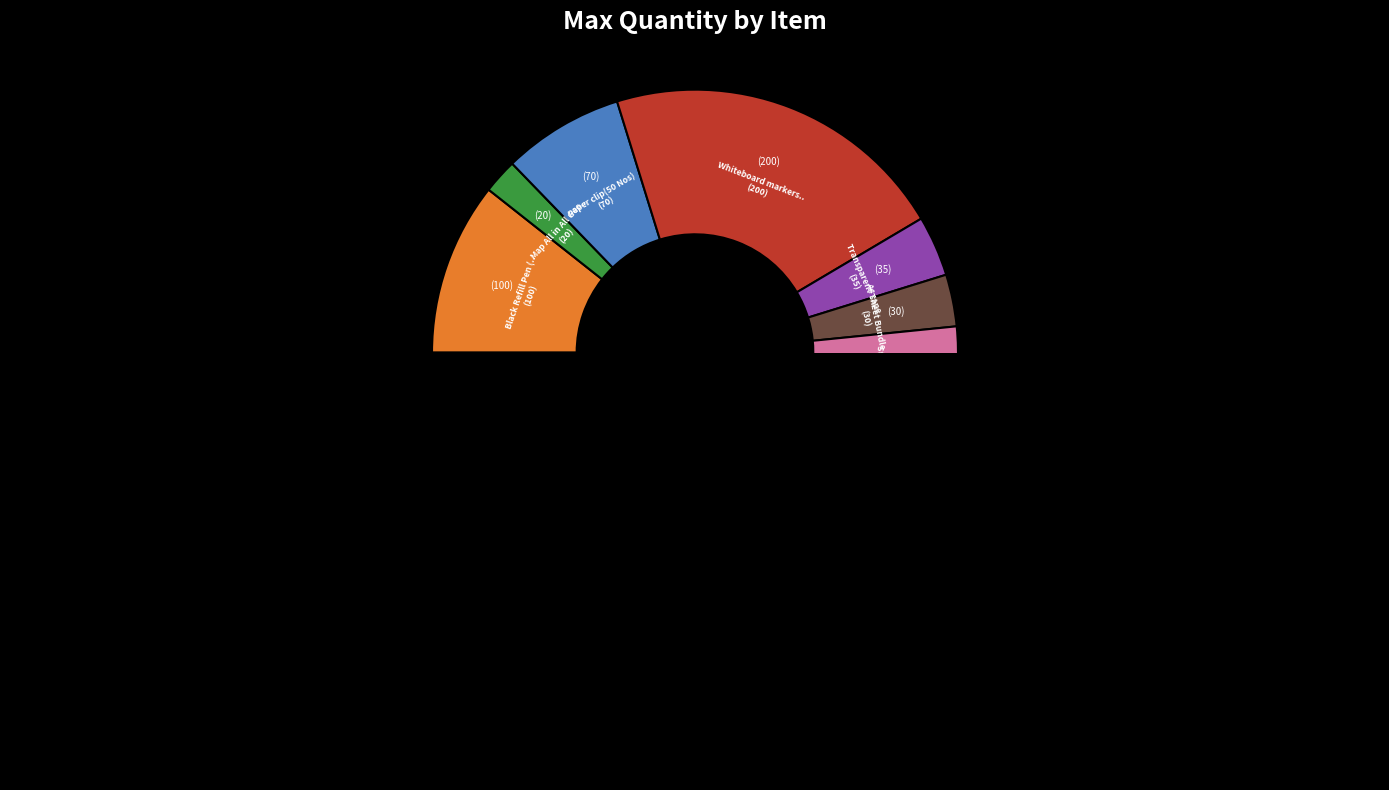

What is the ratio of the value at Scissors to the value at paper clip(50 Nos)?

0.5